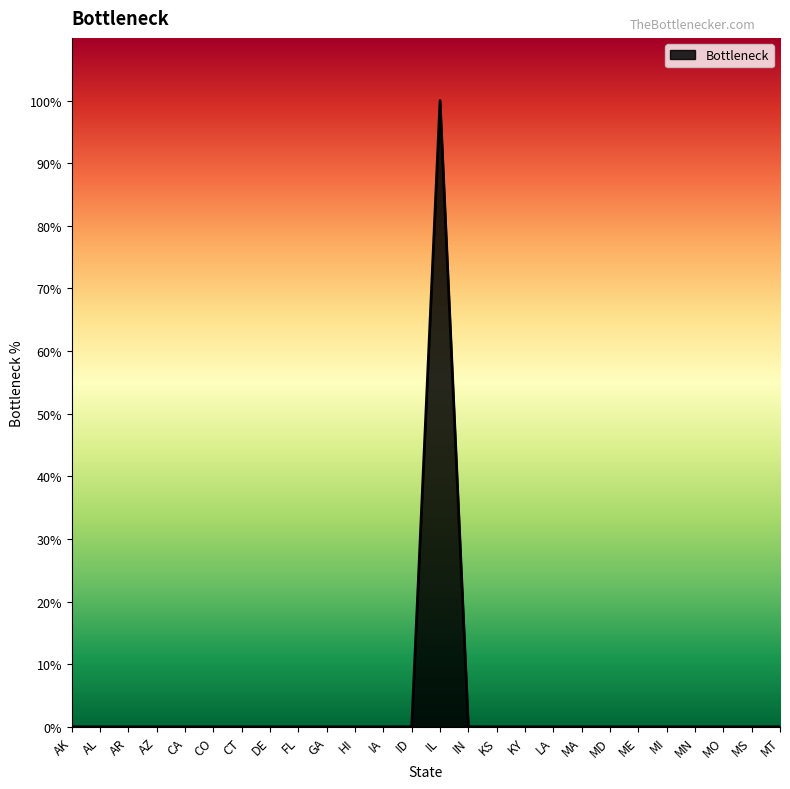

List the labels in order of value, largest first.

IL, AK, AL, AR, AZ, CA, CO, CT, DE, FL, GA, HI, IA, ID, IN, KS, KY, LA, MA, MD, ME, MI, MN, MO, MS, MT